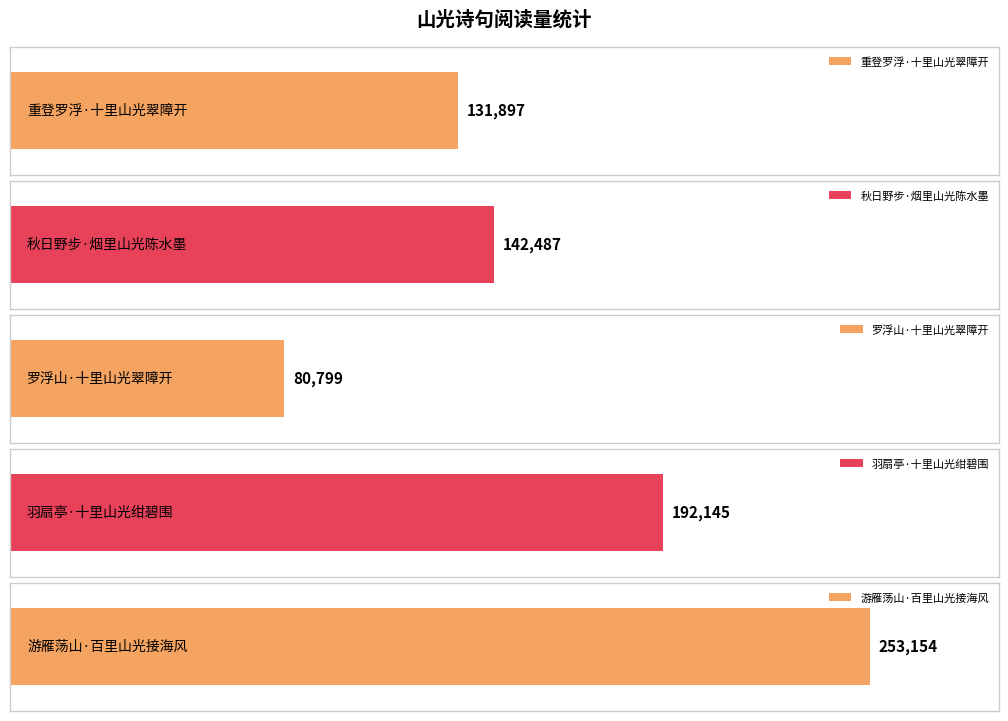

Rank the categories by value from lowest to highest.

罗浮山·十里山光翠障开, 重登罗浮·十里山光翠障开, 秋日野步·烟里山光陈水墨, 羽扇亭·十里山光绀碧围, 游雁荡山·百里山光接海风